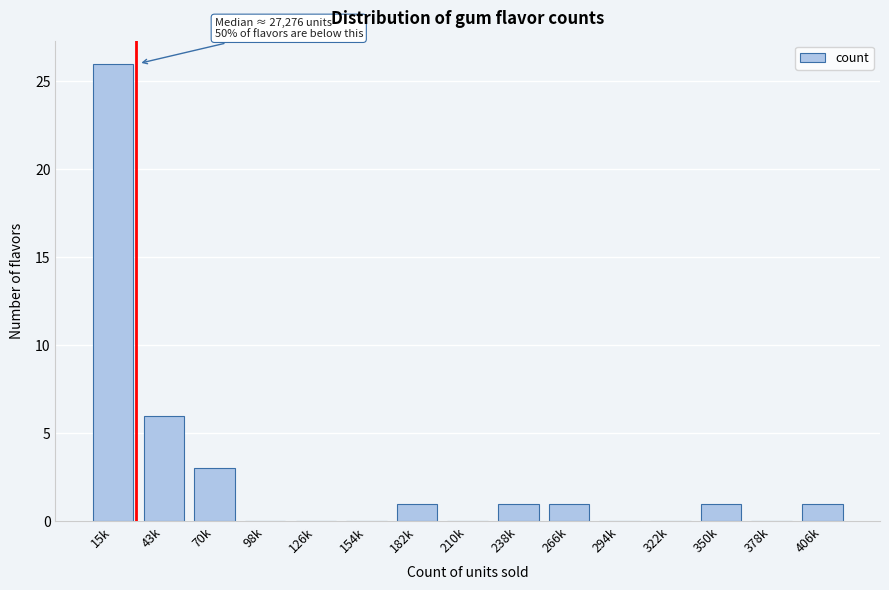

Reading left to right, transcribe all the data shown in this chart.

15k=26	43k=6	70k=3	98k=0	126k=0	154k=0	182k=1	210k=0	238k=1	266k=1	294k=0	322k=0	350k=1	378k=0	406k=1